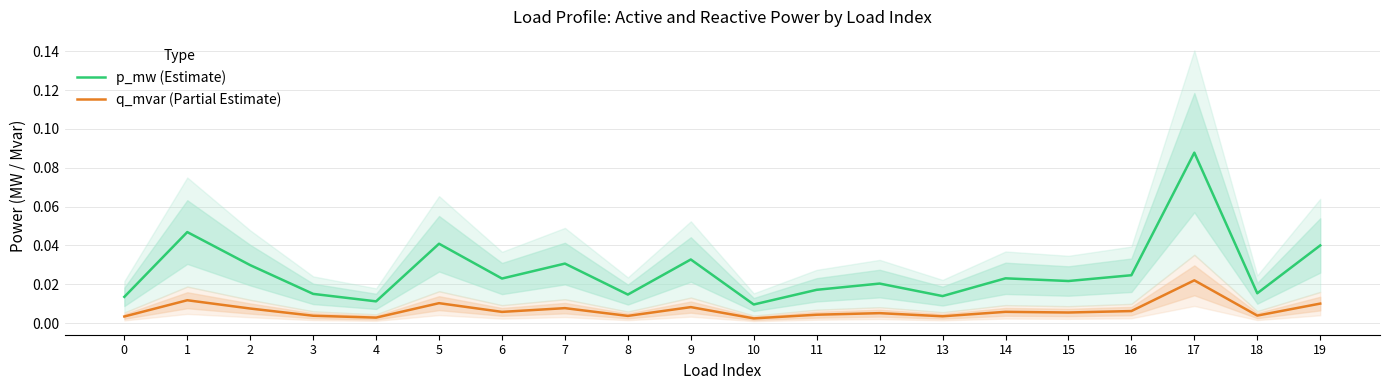

True or false: p_mw (Estimate) and q_mvar (Partial Estimate) intersect in this chart.

False